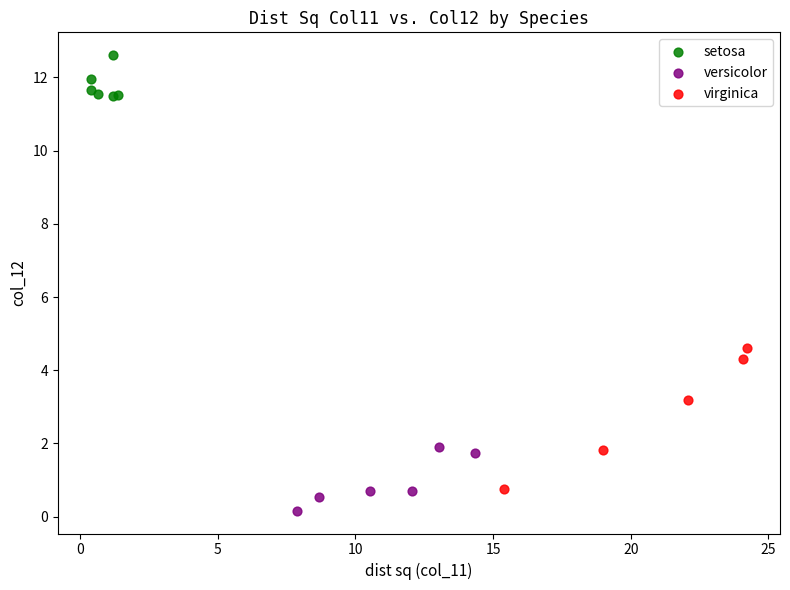

What are all the series names shown in the legend?

setosa, versicolor, virginica